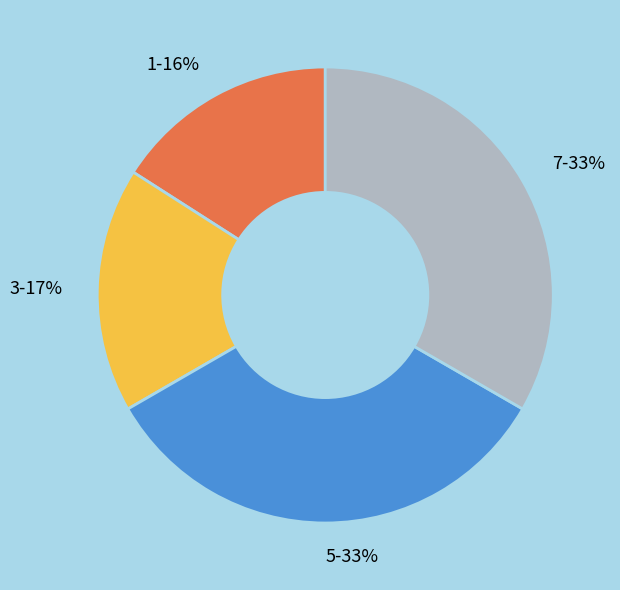

Does any single category account for the majority?

No